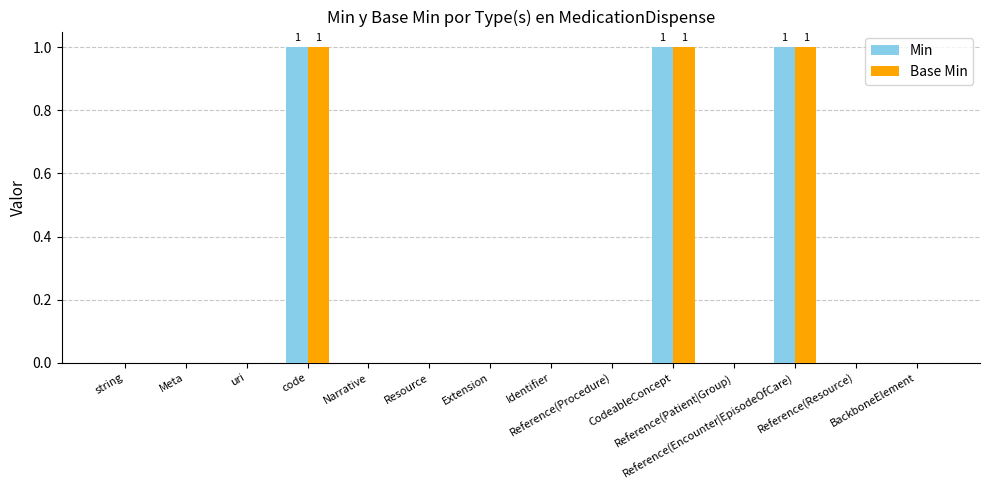

What is the sum of all Min values?

3